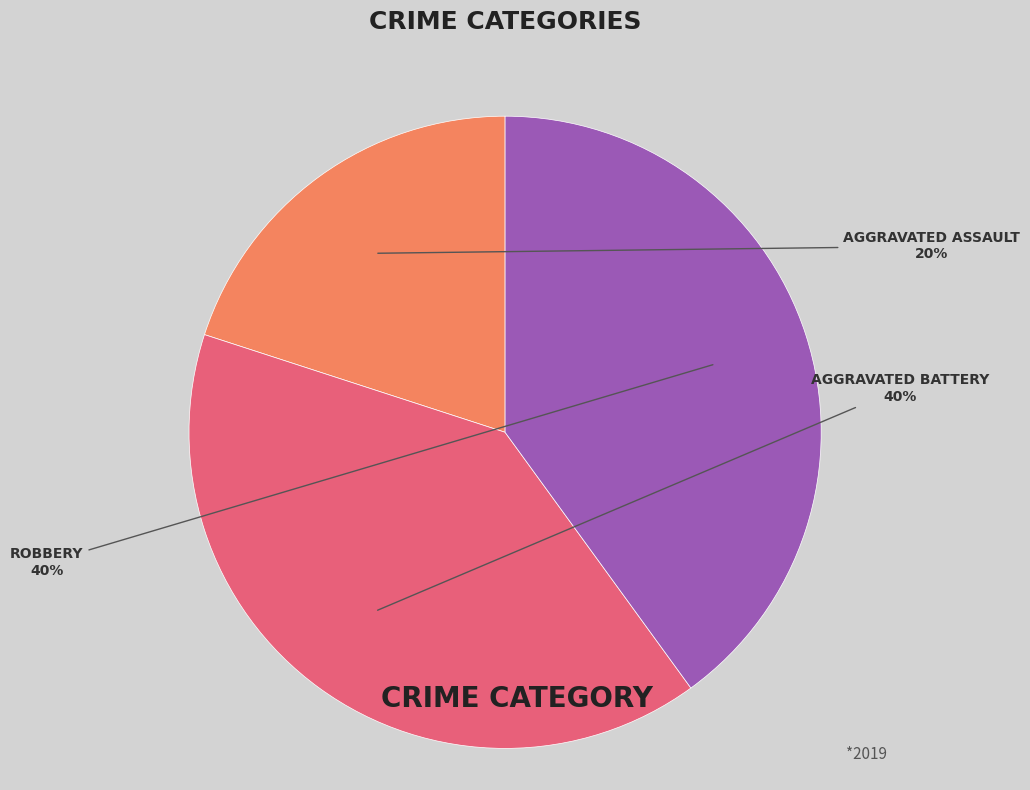

To the nearest percent, what is the average slice percentage?

33%